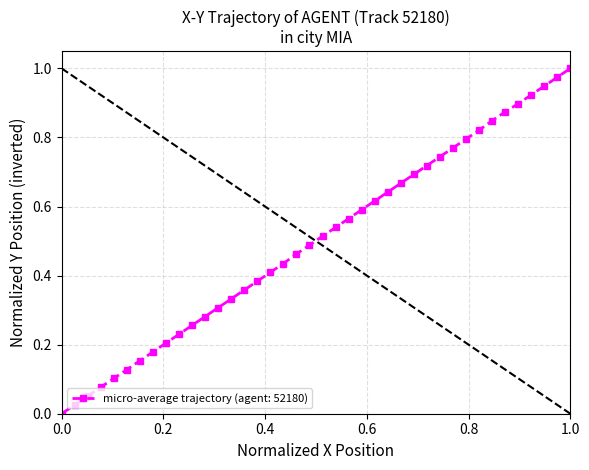

True or false: the data has more than 2 interior local peaks.

False